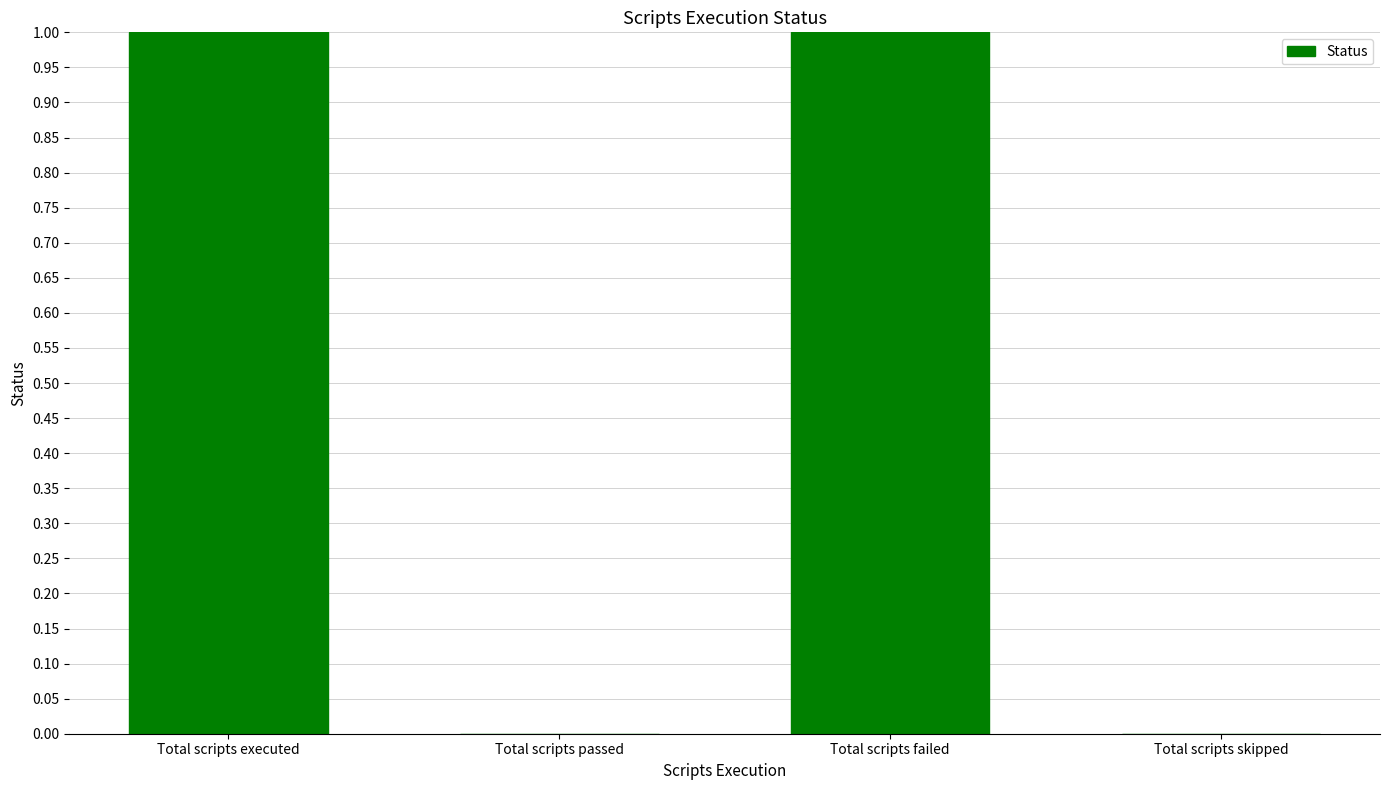

The chart shows a value of 1 at Total scripts passed. True or false?

False